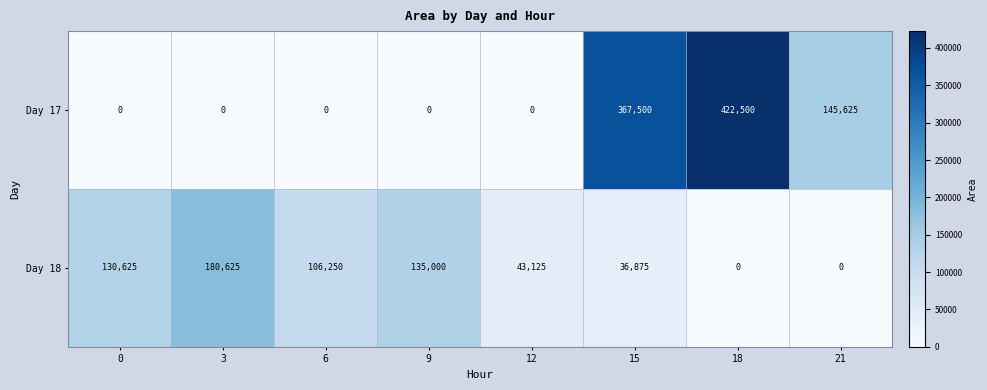

Rank the series by their average value, from lowest to highest.

Day 18, Day 17